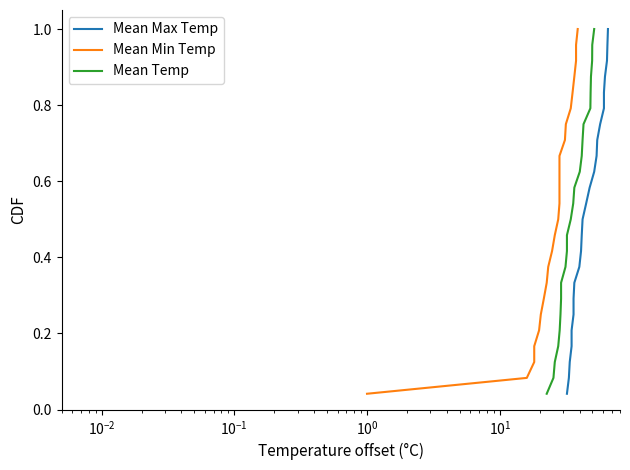

True or false: Mean Max Temp and Mean Temp cross at least once.

False